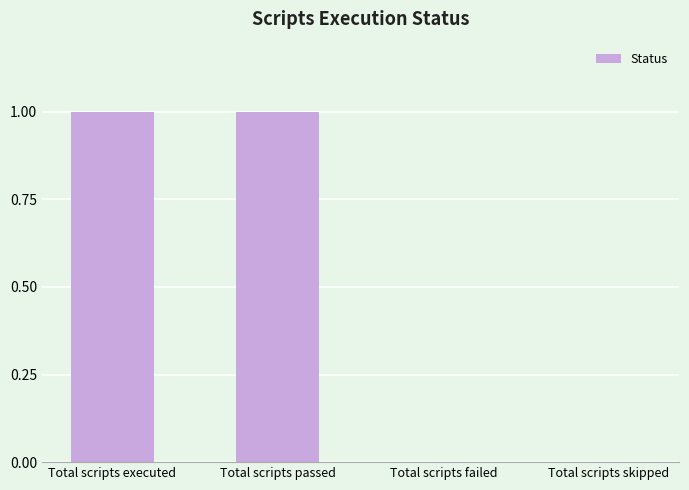

Is it true that the value at Total scripts executed is 1?

True